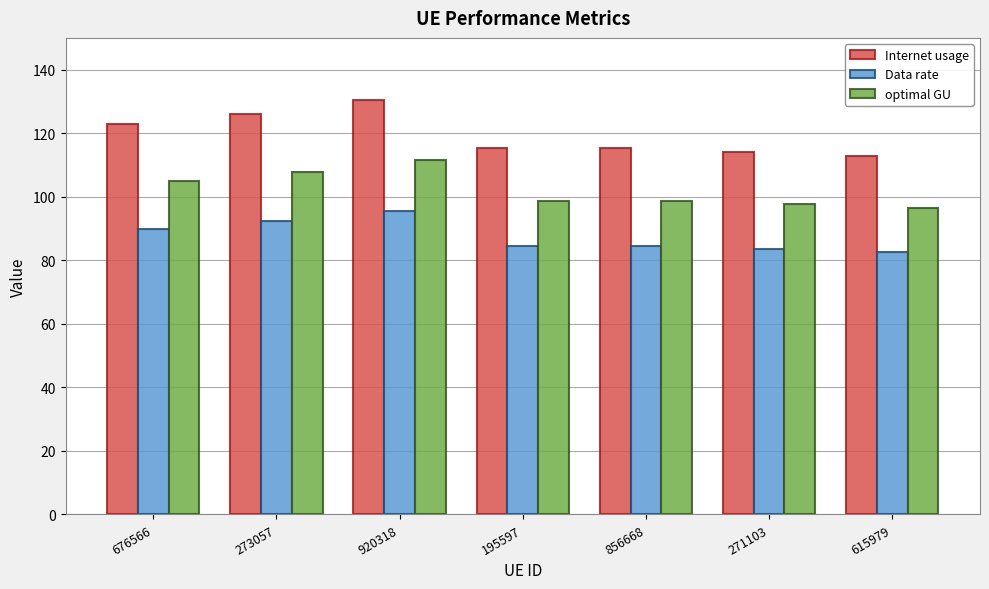

Rank the series at 273057 from highest to lowest value.

Internet usage, optimal GU, Data rate